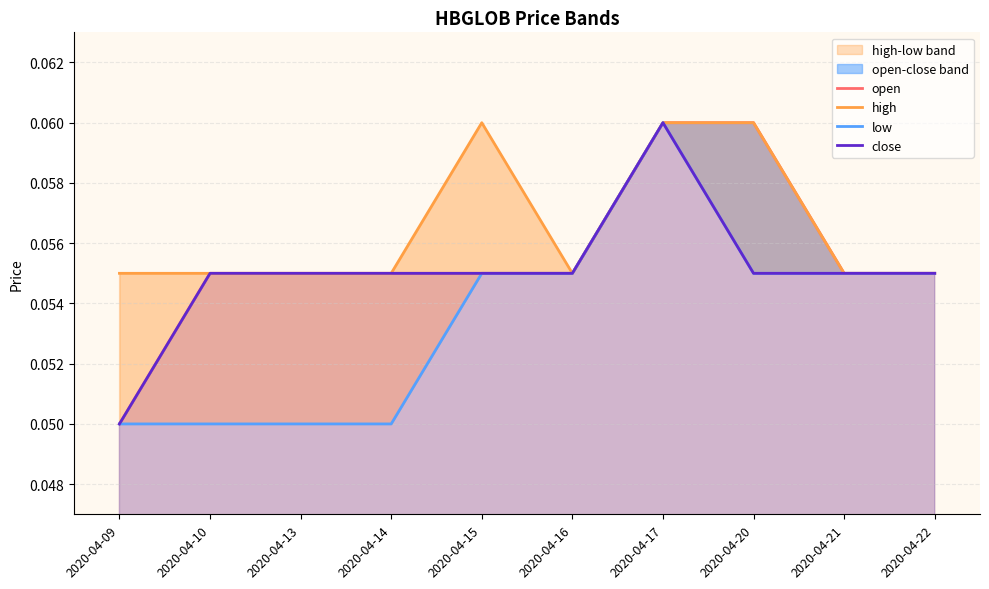

Which category has the lowest value across all series?

2020-04-09